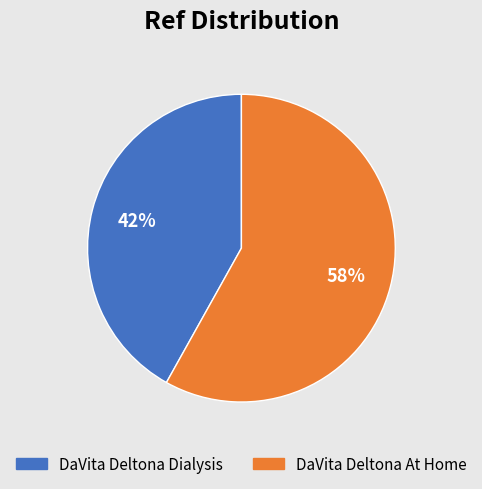

Approximately how many times larger is the value at DaVita Deltona Dialysis compared to DaVita Deltona At Home?

0.7